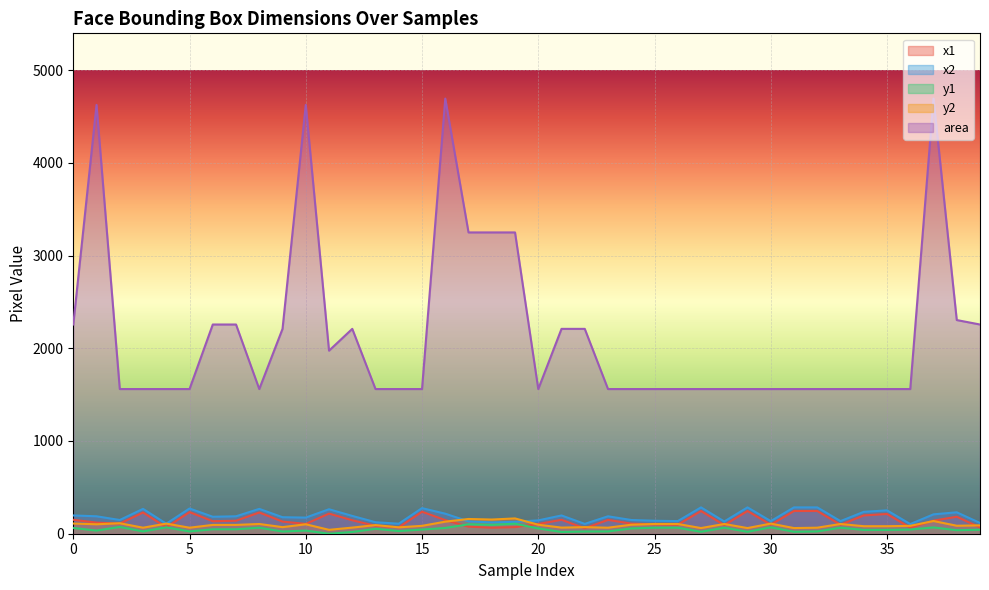

At how many categories does at least one series exceed 459?

40